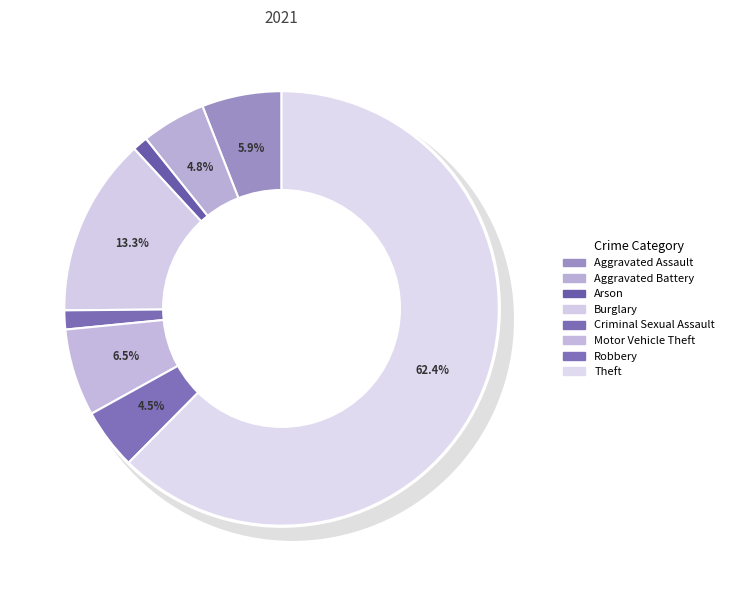

Is there any slice that represents more than half of the pie?

Yes